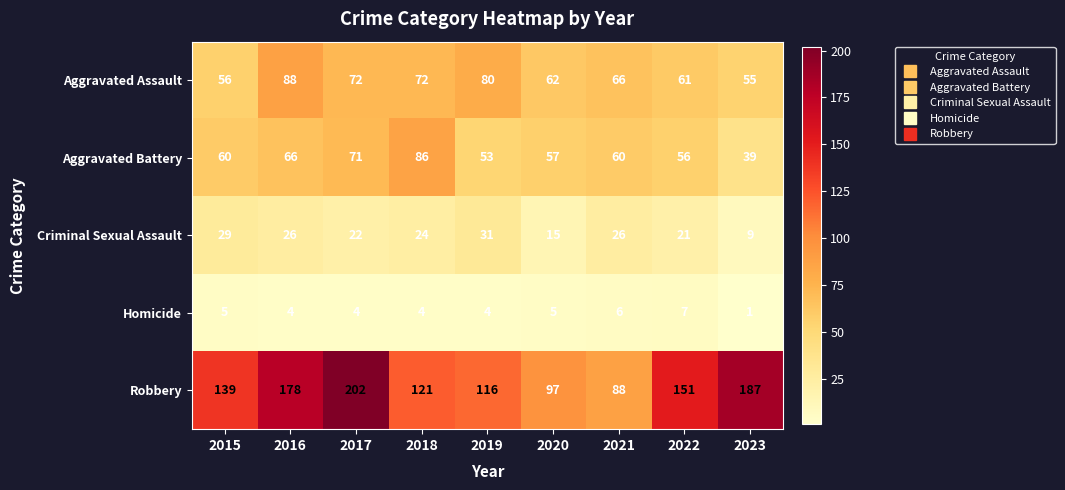

What is the smallest value displayed?

1